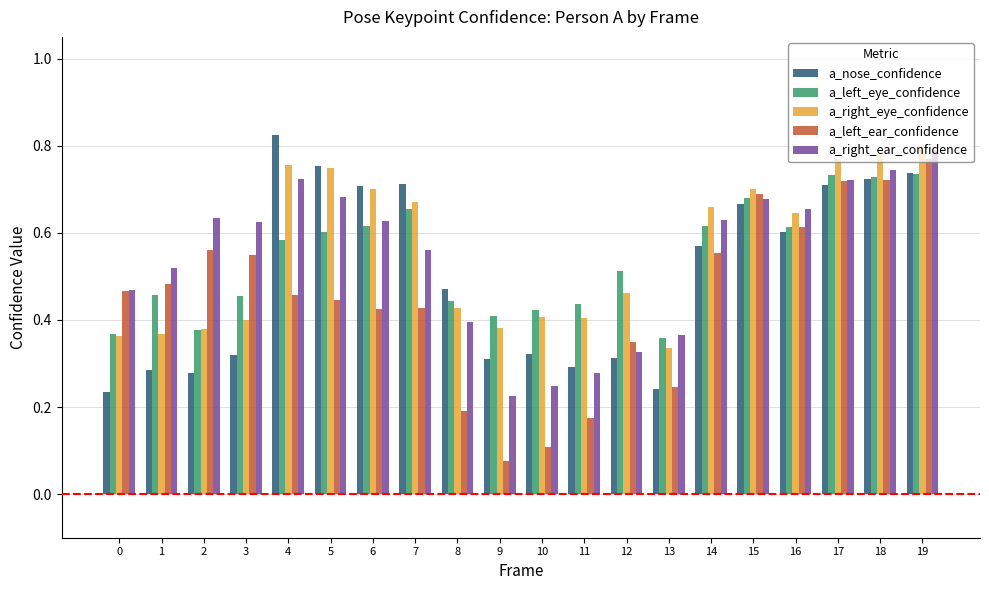

Where is a_left_ear_confidence nearest to the value 0?

9